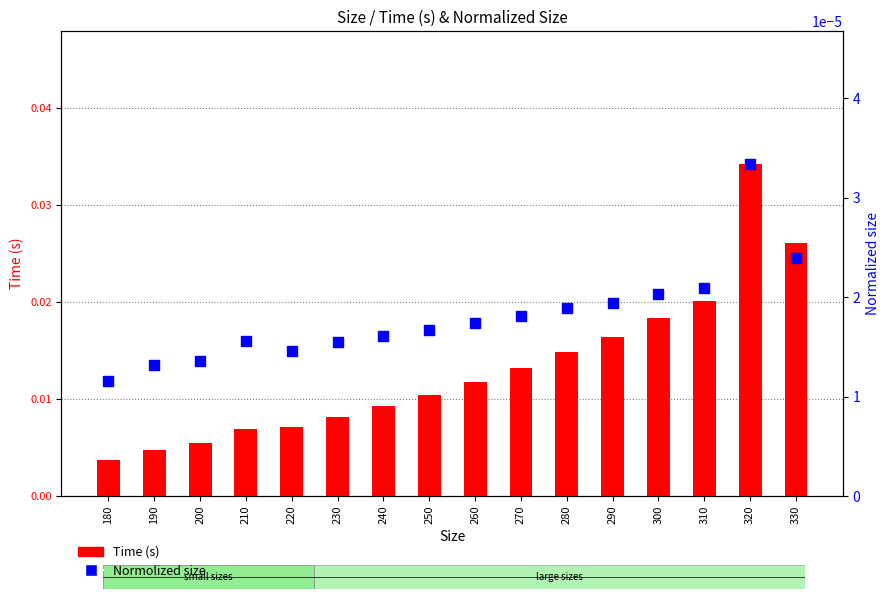

At how many categories does at least one series exceed 0?

16